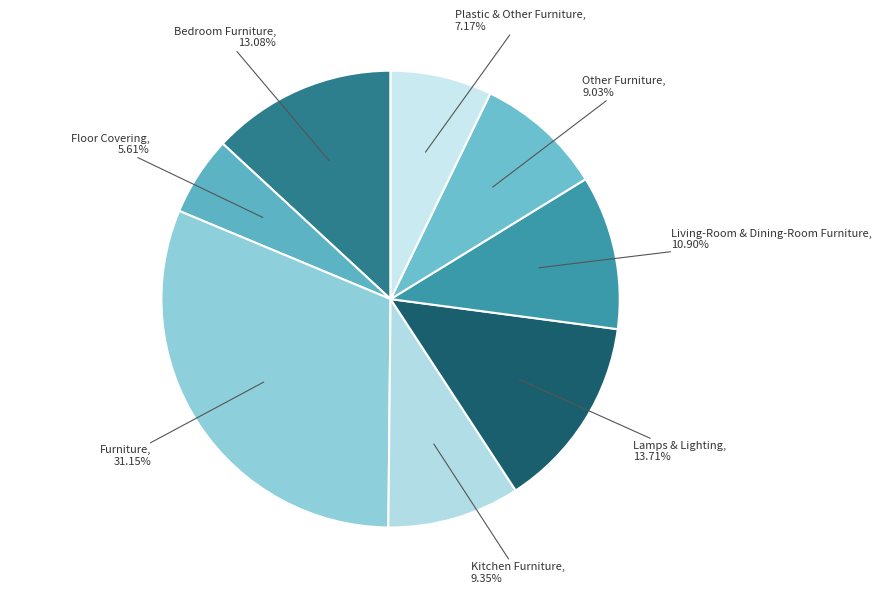

True or false: Plastic & Other Furniture accounts for 1% of the total.

False